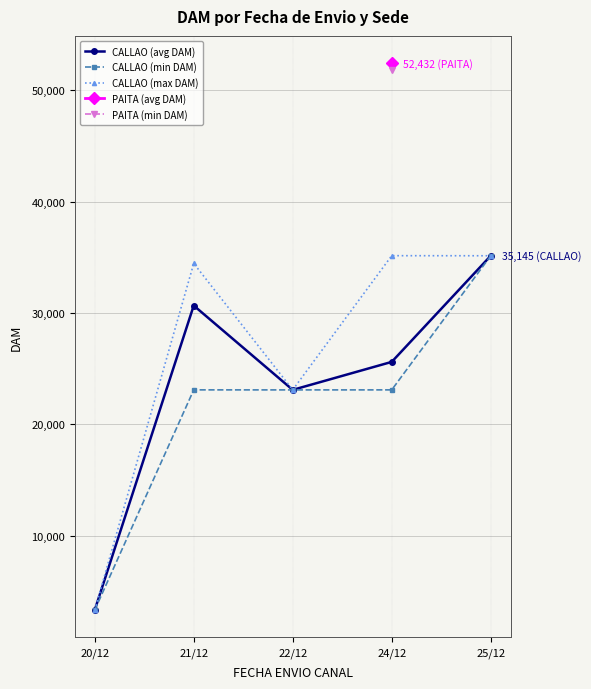

What is the spread (max minus min) of values at 24/12?

12049.0